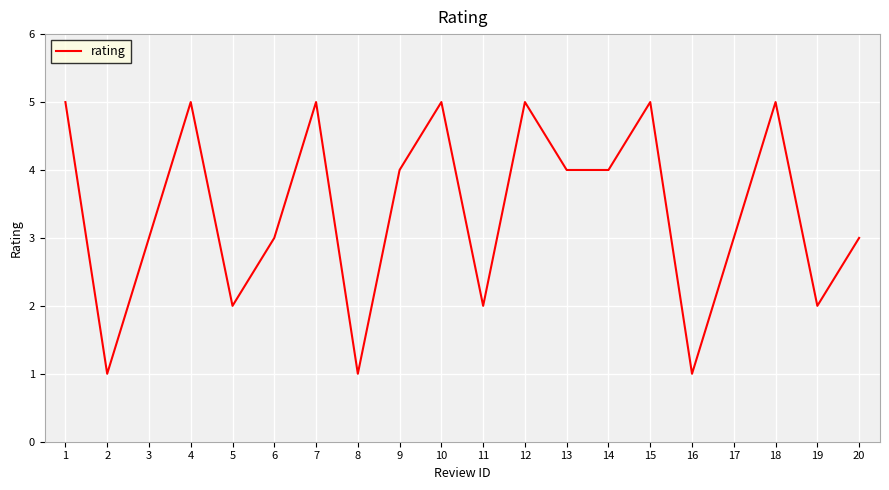

Is this an area chart (filled region under the line)?

No